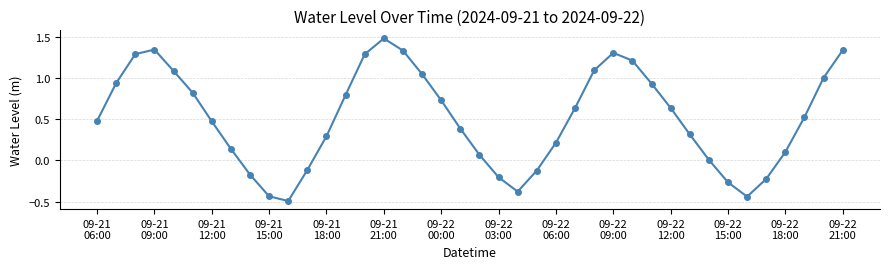

True or false: there are more than 1 points higher than both neighbors.

True